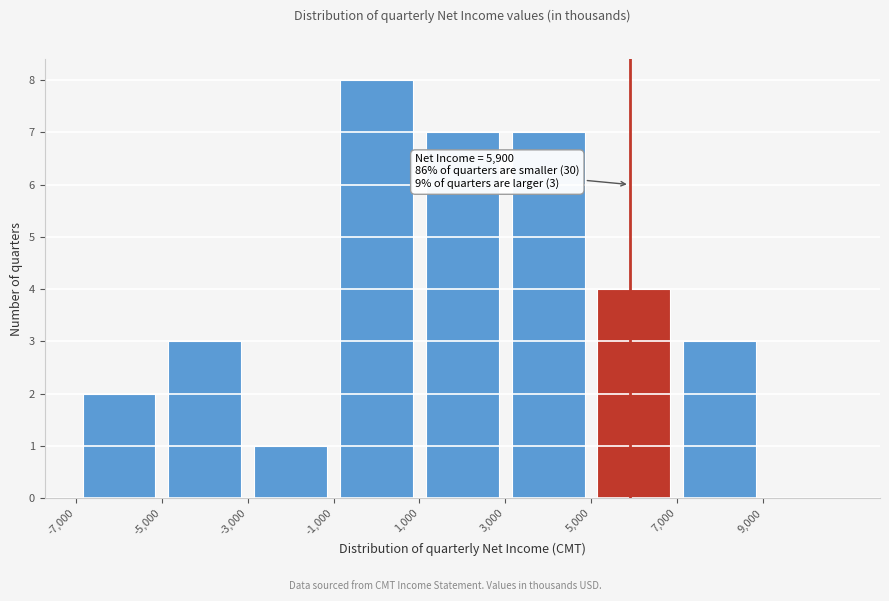

Which range on the x-axis has the tallest bar?

-1000 to 1000